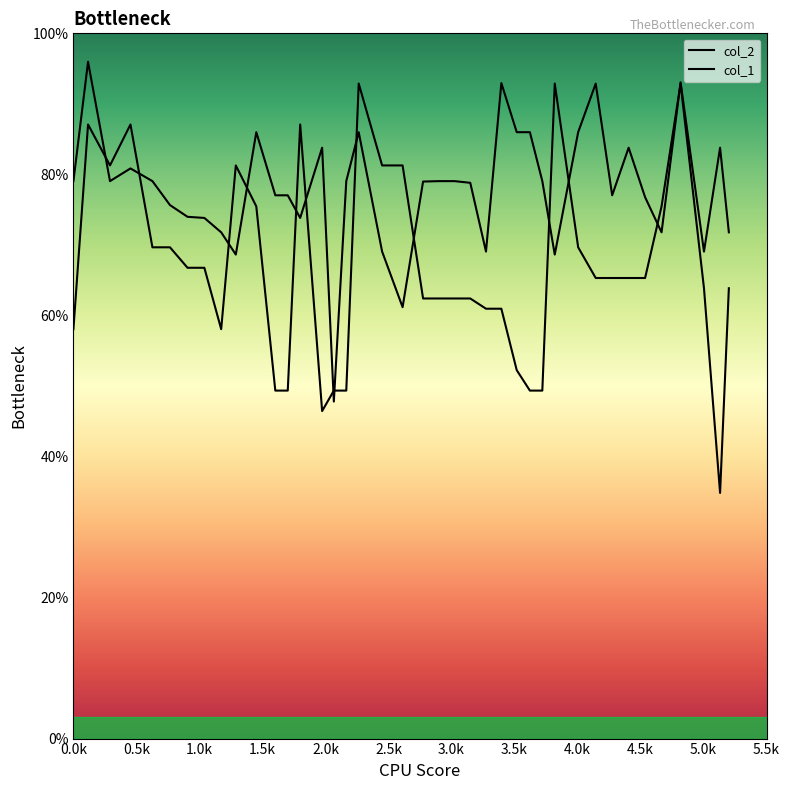

True or false: col_1 has more than 2 points higher than both neighbors.

True